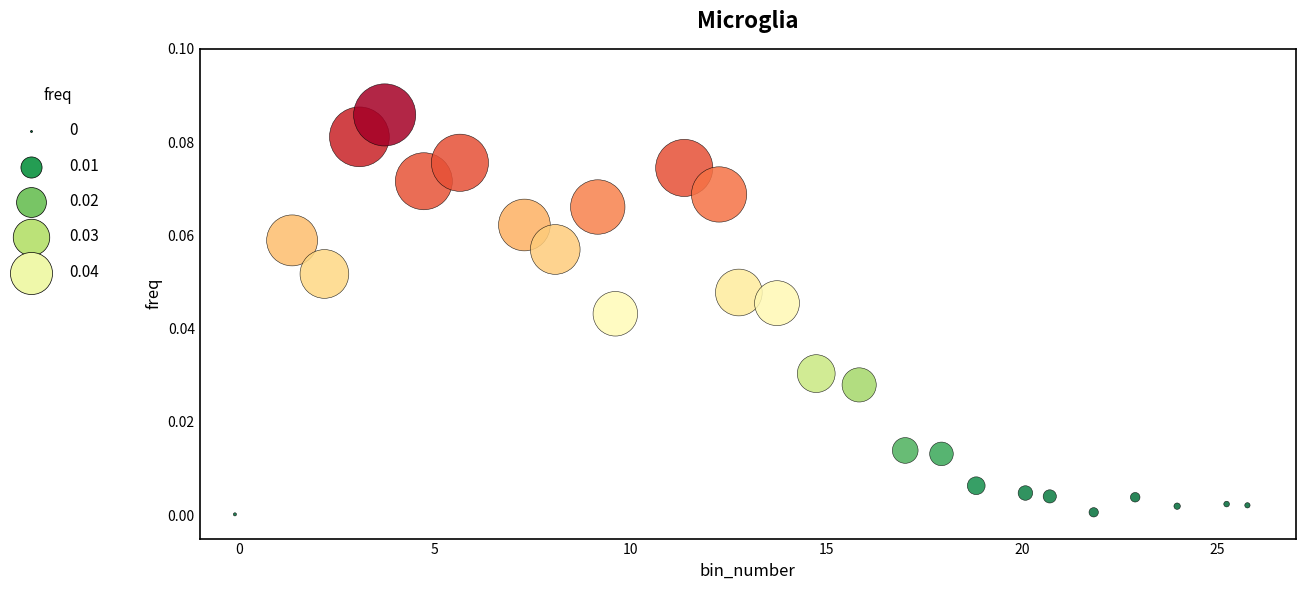

What is the range of X values (max minus min)?

25.9